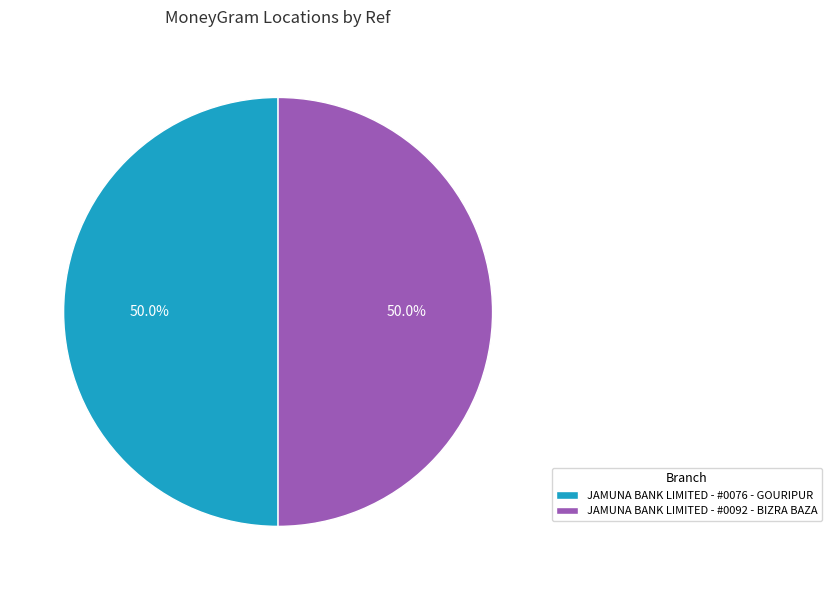

Combined, do JAMUNA BANK LIMITED - #0076 - GOURIPUR and JAMUNA BANK LIMITED - #0092 - BIZRA BAZA account for over 50%?

Yes